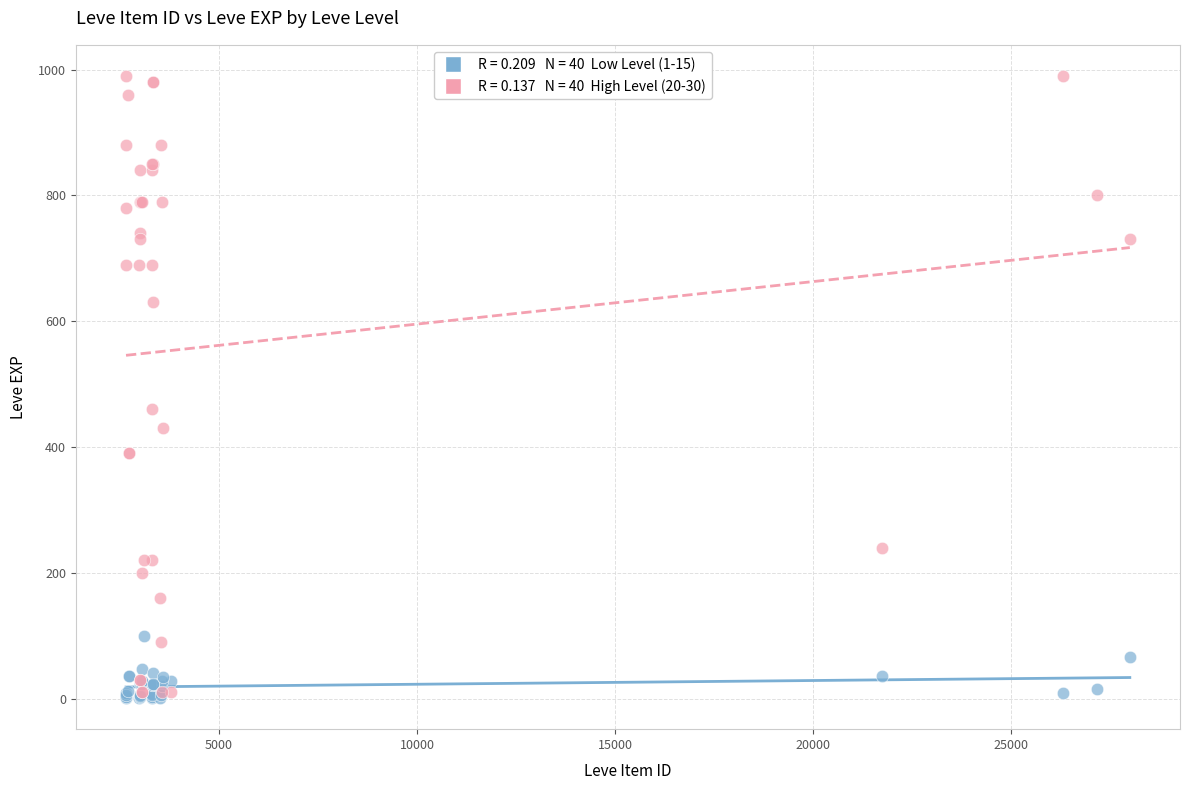

Across all series, what Y value is closest to 495?

460